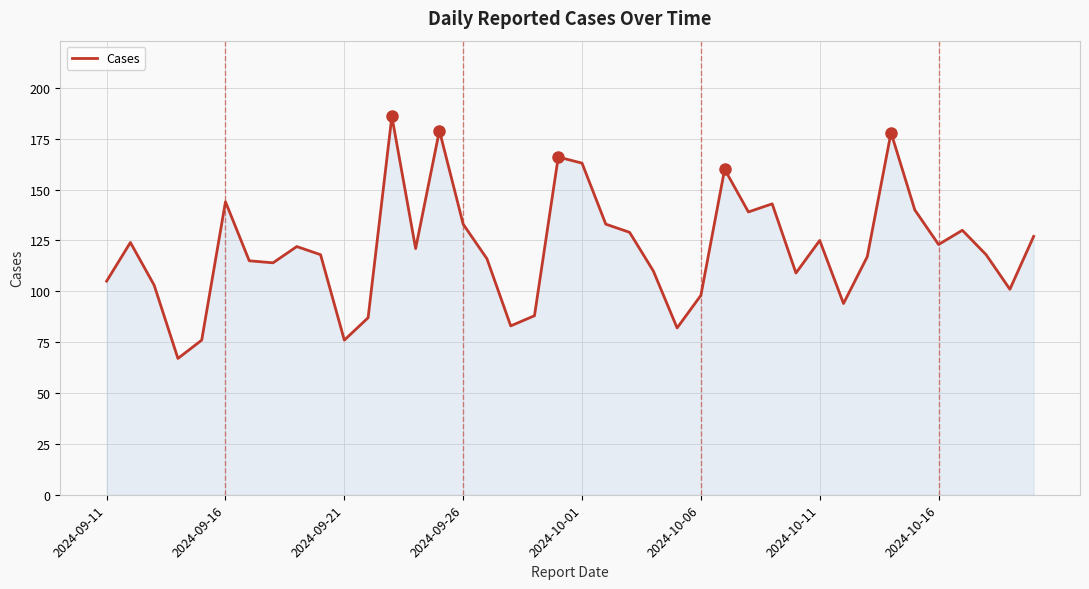

What is the difference between the maximum and minimum values?

119